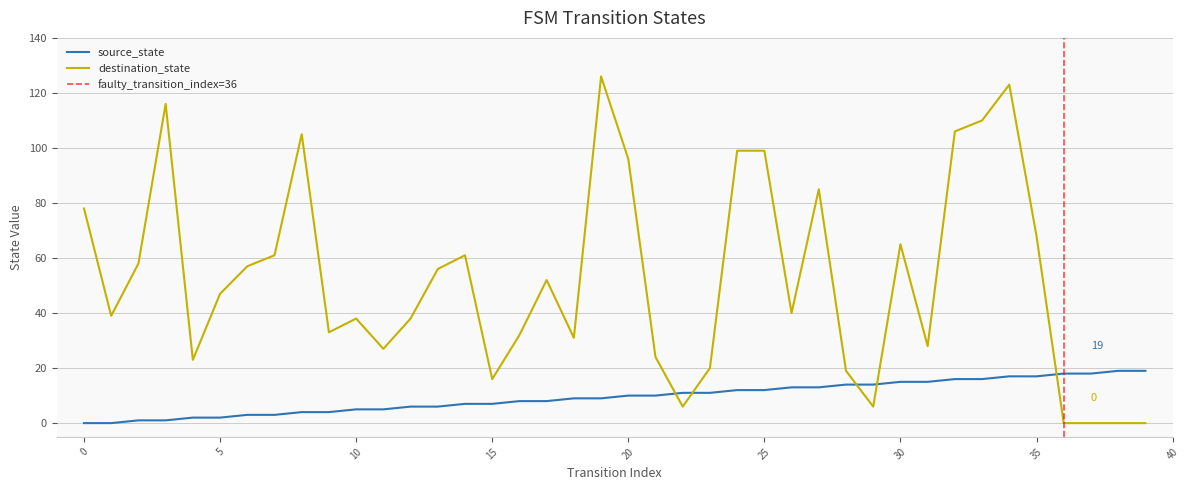

Reading left to right, extract all data points from this chart.

source_state: 0=0	1=0	2=1	3=1	4=2	5=2	6=3	7=3	8=4	9=4	10=5	11=5	12=6	13=6	14=7	15=7	16=8	17=8	18=9	19=9	20=10	21=10	22=11	23=11	24=12	25=12	26=13	27=13	28=14	29=14	30=15	31=15	32=16	33=16	34=17	35=17	36=18	37=18	38=19	39=19
destination_state: 0=78	1=39	2=58	3=116	4=23	5=47	6=57	7=61	8=105	9=33	10=38	11=27	12=38	13=56	14=61	15=16	16=32	17=52	18=31	19=126	20=96	21=24	22=6	23=20	24=99	25=99	26=40	27=85	28=19	29=6	30=65	31=28	32=106	33=110	34=123	35=68	36=0	37=0	38=0	39=0